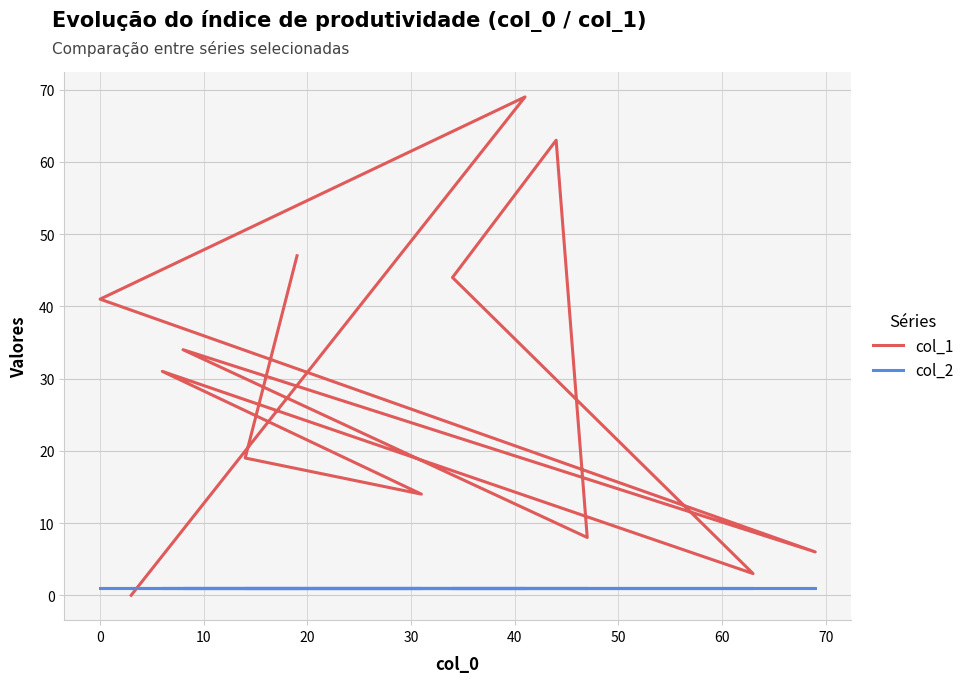

How many data points in col_1 are above 31?

6